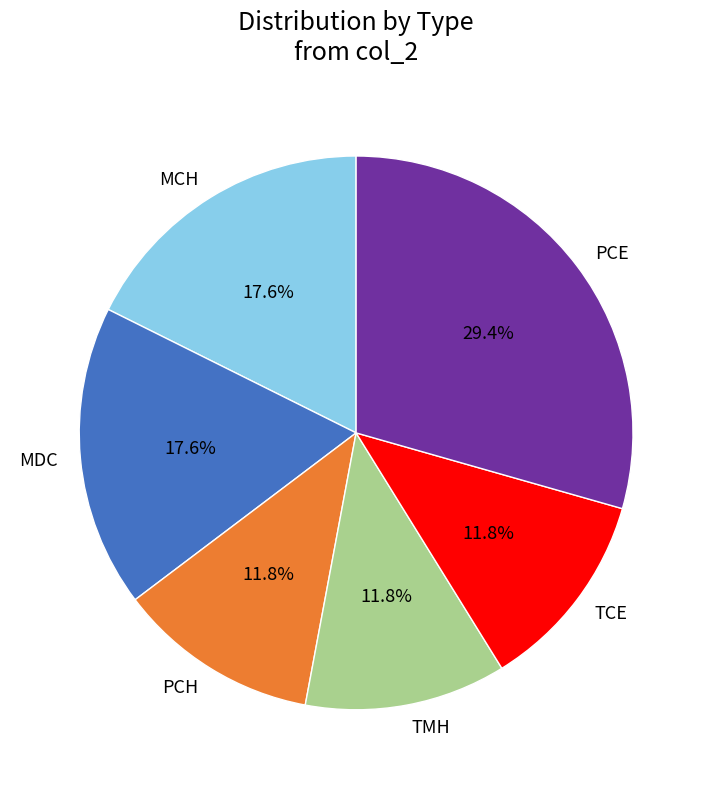

Is there a majority slice in this chart?

No